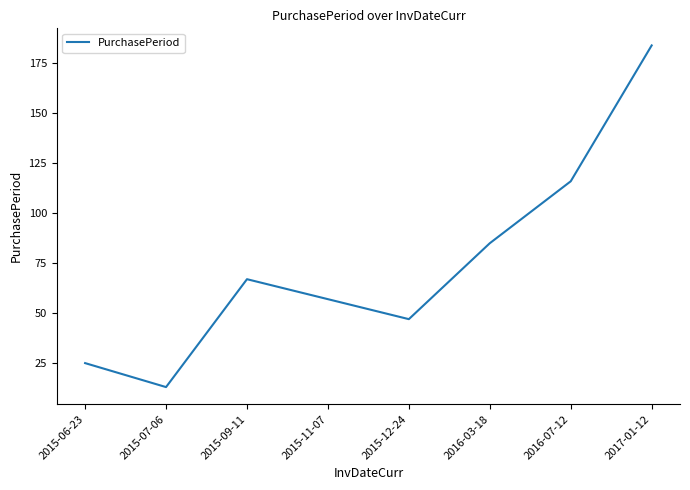

Read the value at 2015-06-23.

25